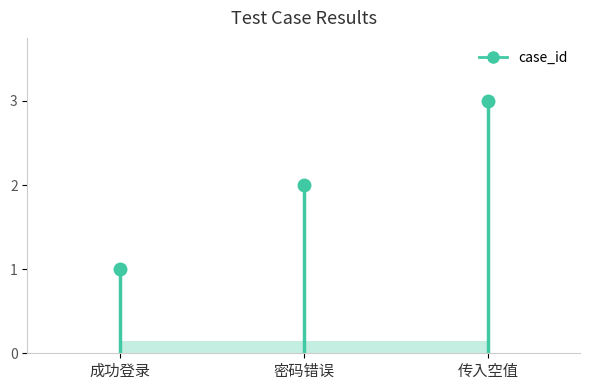

What is the ratio of the value at 传入空值 to the value at 成功登录?

3.0